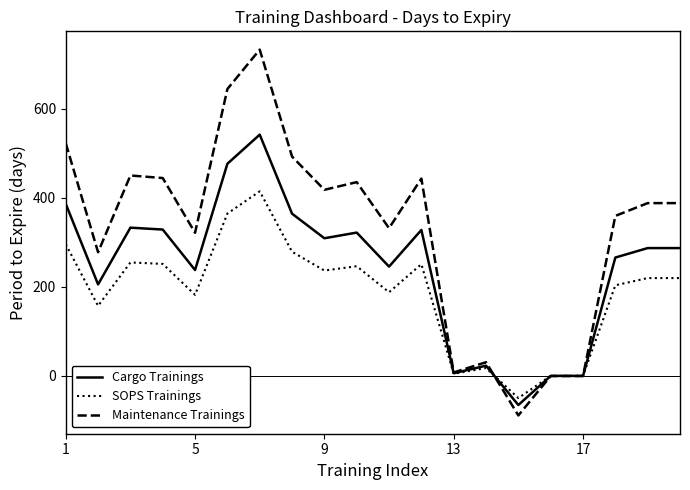

Rank the series by their average value, from highest to lowest.

Maintenance Trainings, Cargo Trainings, SOPS Trainings